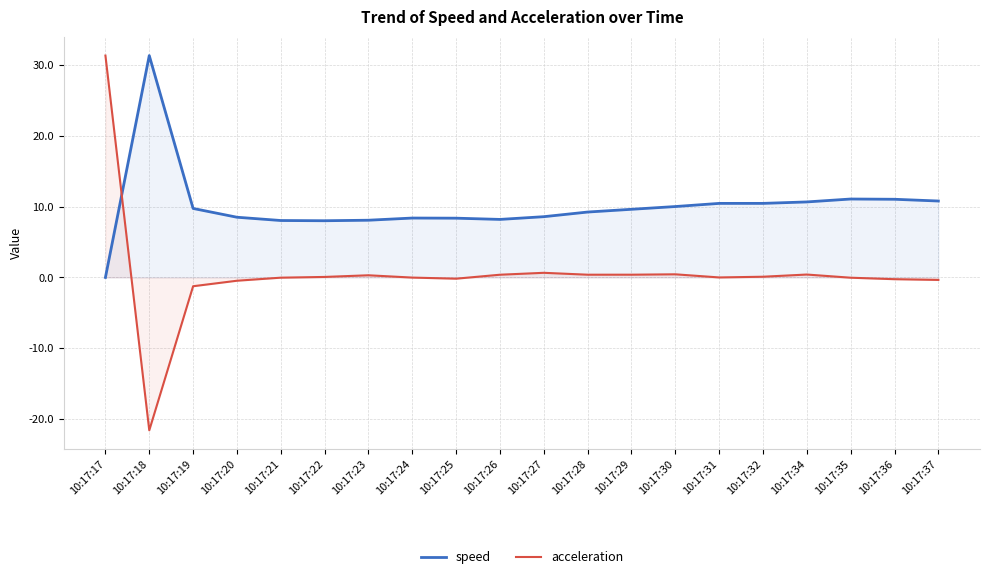

List the series in order of their overall mean, highest first.

speed, acceleration